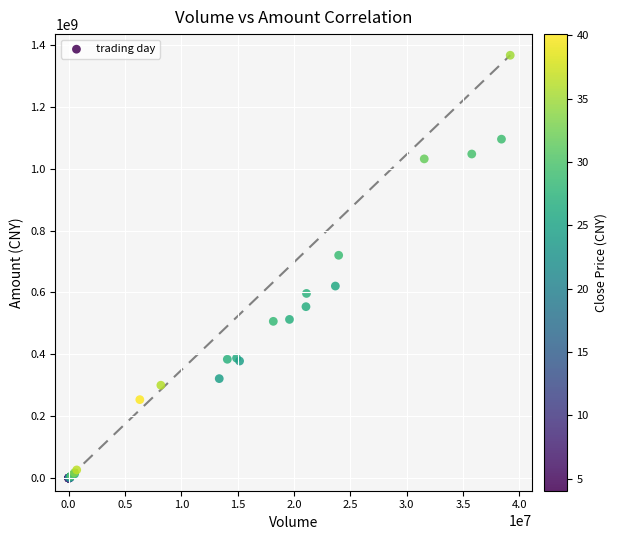

What Y value in the scatter plot is closest to 683312206?

720062215.8